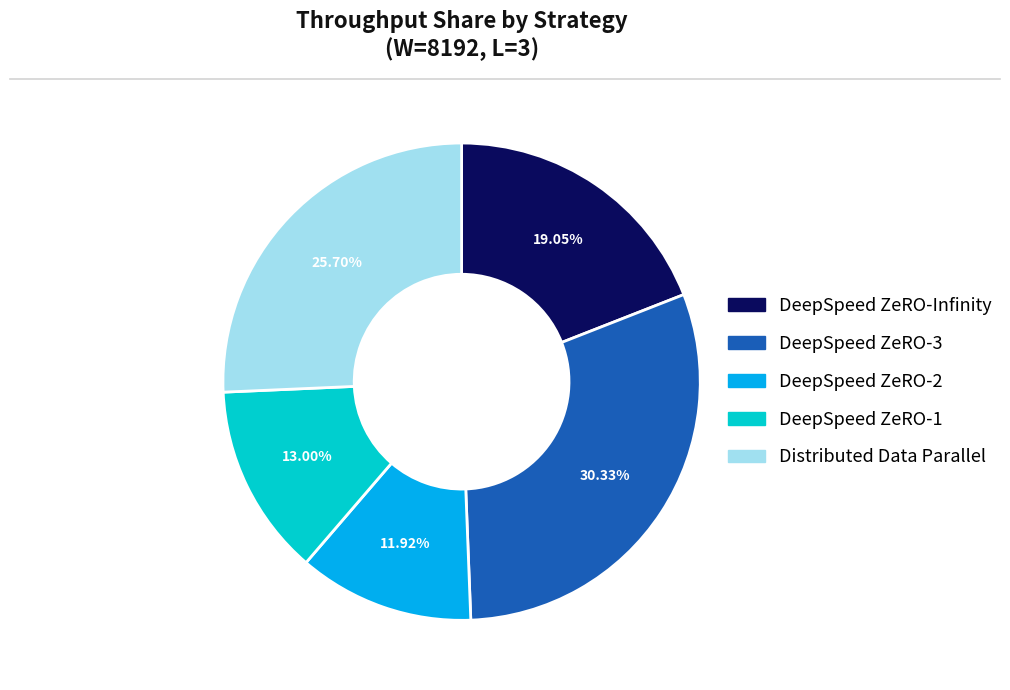

Rank the categories by value from lowest to highest.

DeepSpeed ZeRO-2, DeepSpeed ZeRO-1, DeepSpeed ZeRO-Infinity, Distributed Data Parallel, DeepSpeed ZeRO-3